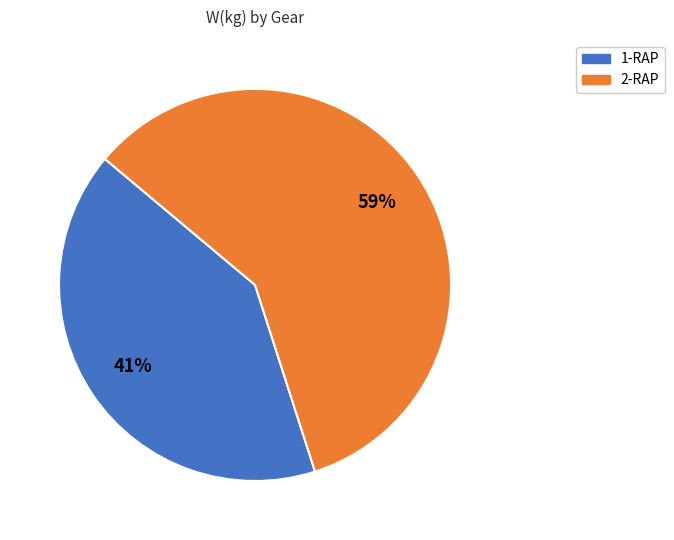

To the nearest percent, what is the difference between the 1-RAP and 2-RAP slice percentages?

18%